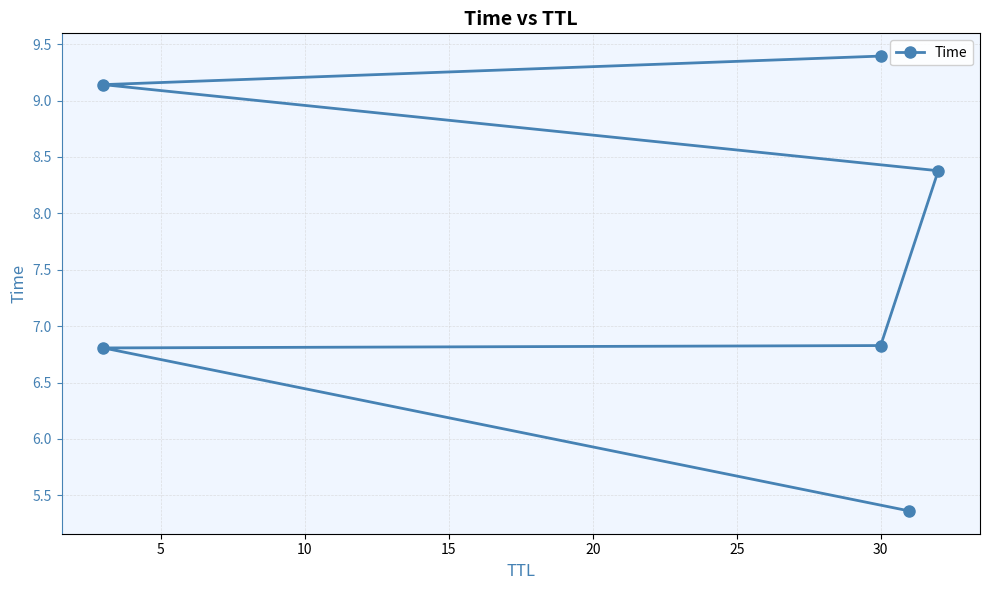

How many data points are above 8?

3